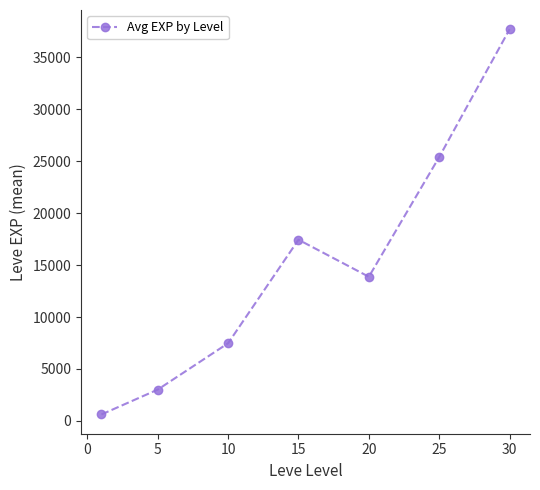

What is the sum of all values?

105545.0